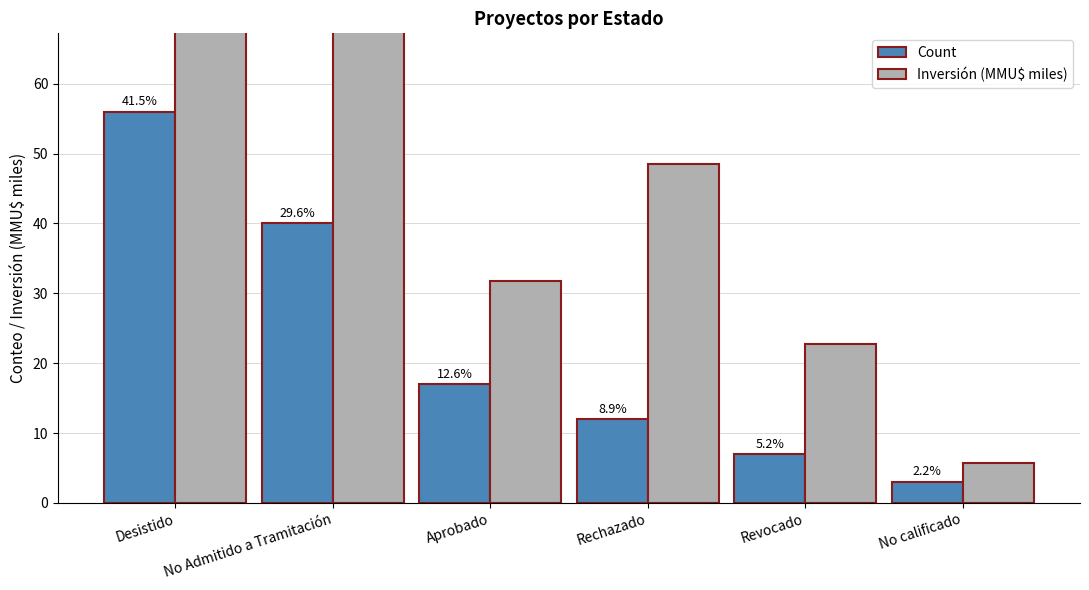

How many data points in Count are above 17?

2